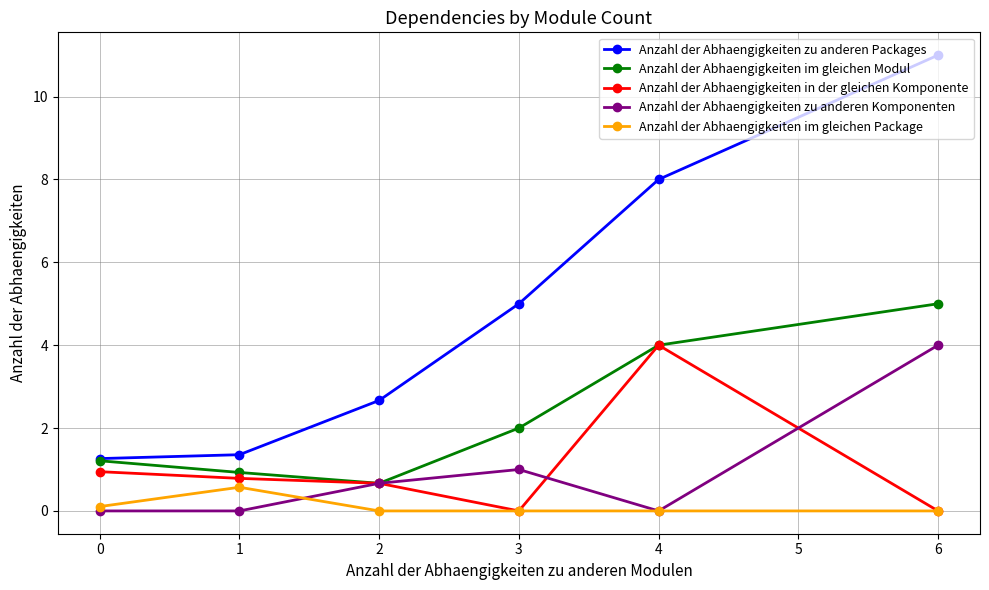

Is it true that Anzahl der Abhaengigkeiten im gleichen Package equals 0.0 at 3?

True